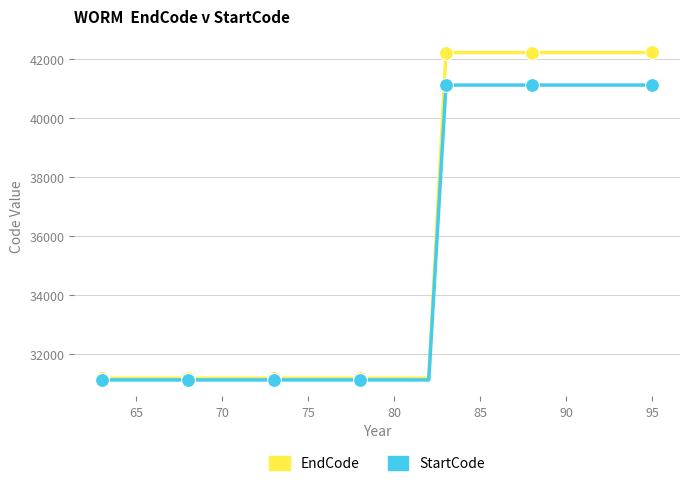

At how many categories does at least one series exceed 39599?

13